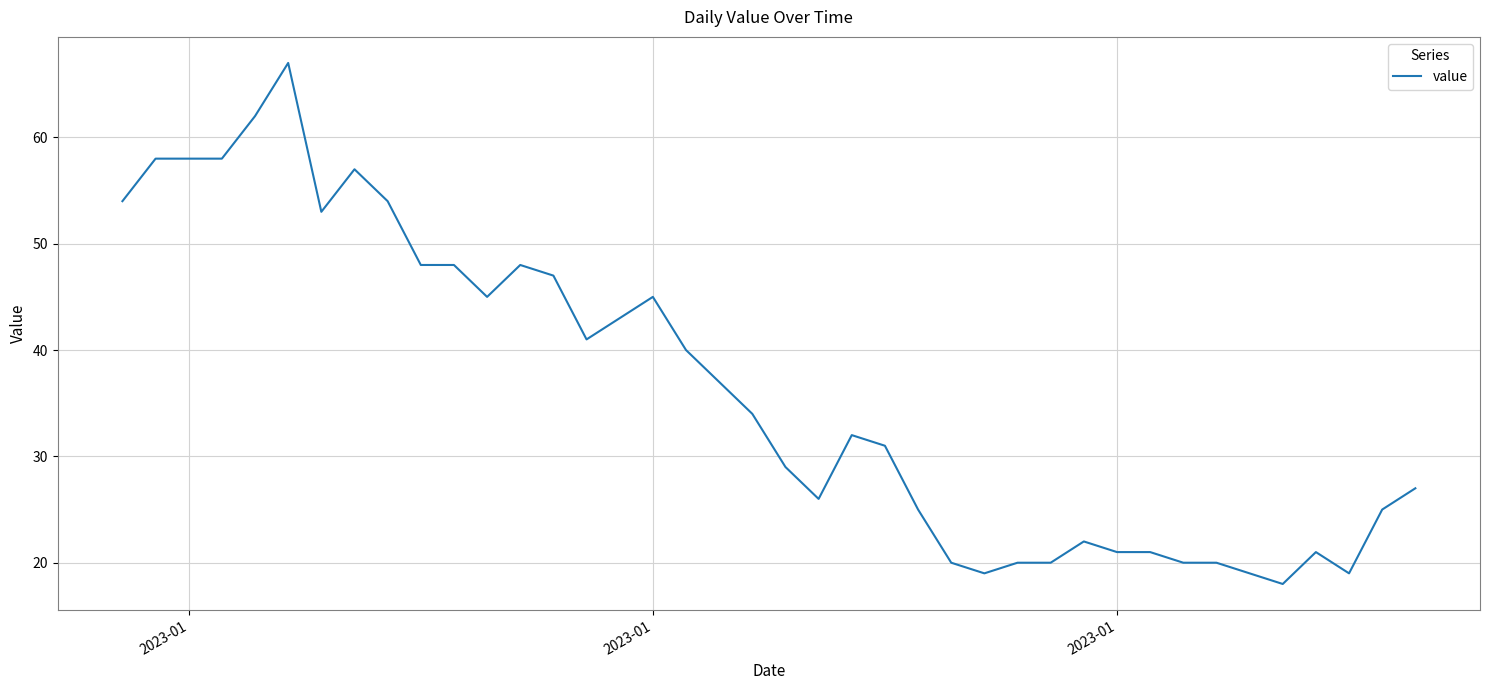

What is the difference between the maximum and minimum values?

49